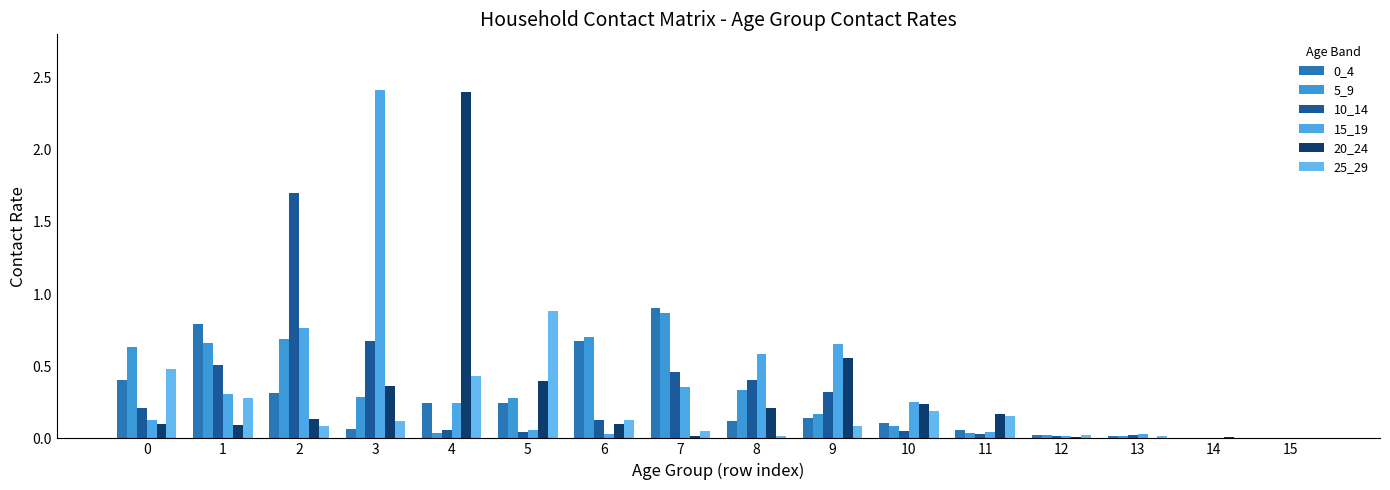

Reading right to left, list all the values displayed in this chart.

0_4: 0.0	0.0	0.0	0.0	0.1	0.1	0.1	0.1	0.9	0.7	0.2	0.2	0.1	0.3	0.8	0.4
5_9: 0.0	0.0	0.0	0.0	0.0	0.1	0.2	0.3	0.9	0.7	0.3	0.0	0.3	0.7	0.7	0.6
10_14: 0.0	0.0	0.0	0.0	0.0	0.1	0.3	0.4	0.5	0.1	0.0	0.1	0.7	1.7	0.5	0.2
15_19: 0.0	0.0	0.0	0.0	0.0	0.3	0.7	0.6	0.4	0.0	0.1	0.2	2.4	0.8	0.3	0.1
20_24: 0.0	0.0	0.0	0.0	0.2	0.2	0.6	0.2	0.0	0.1	0.4	2.4	0.4	0.1	0.1	0.1
25_29: 0.0	0.0	0.0	0.0	0.2	0.2	0.1	0.0	0.1	0.1	0.9	0.4	0.1	0.1	0.3	0.5